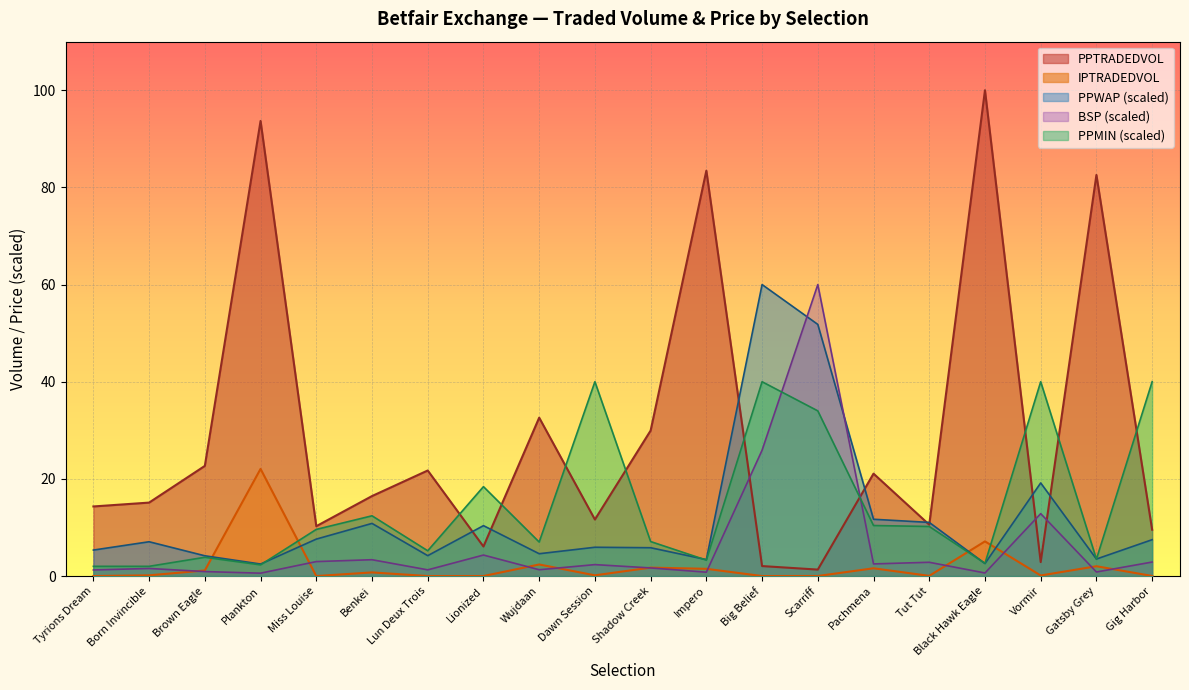

How many data points in PPTRADEDVOL are less than 16?

10